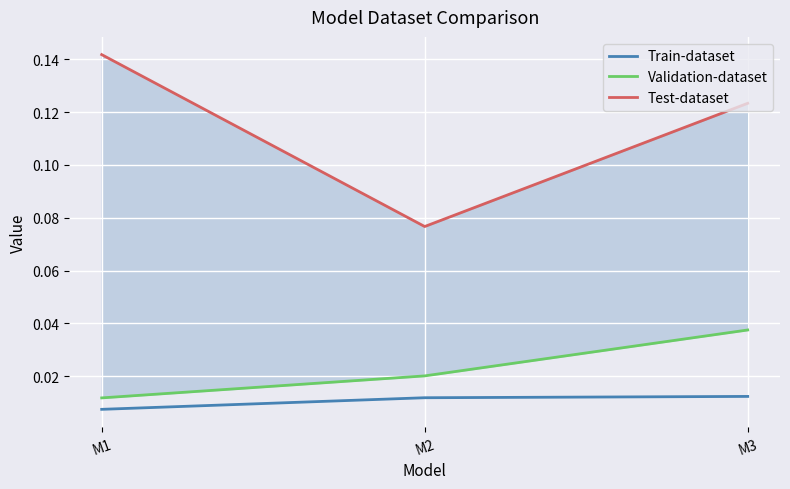

How many distinct data groups are displayed?

3